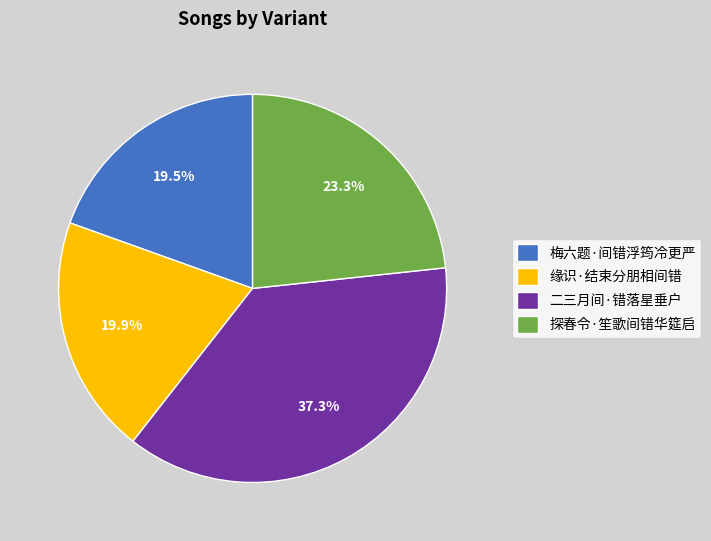

To the nearest percent, what percentage of the pie is 二三月间·错落星垂户?

37%